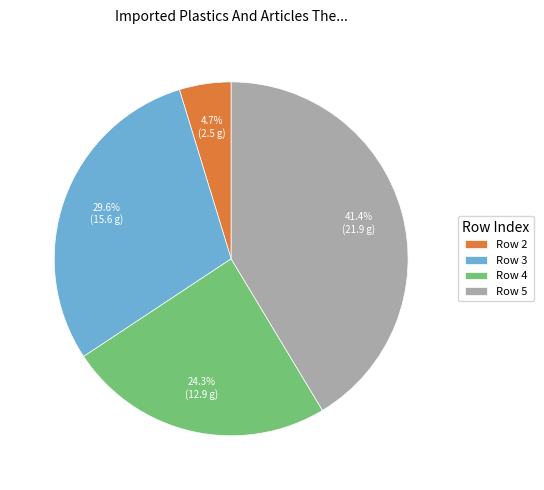

How many slices are in this pie chart?

4